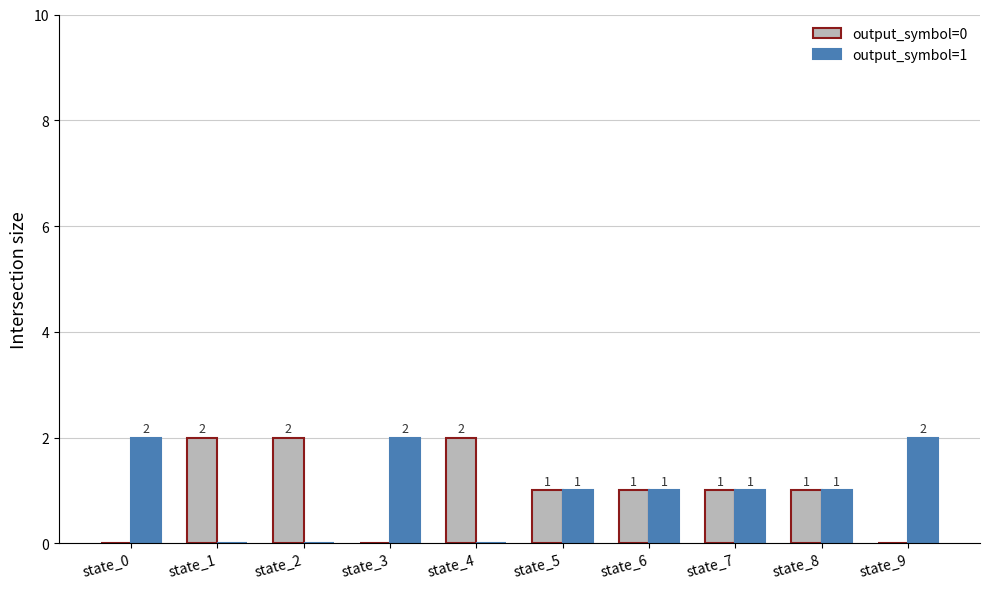

What is the total value across all series at state_8?

2